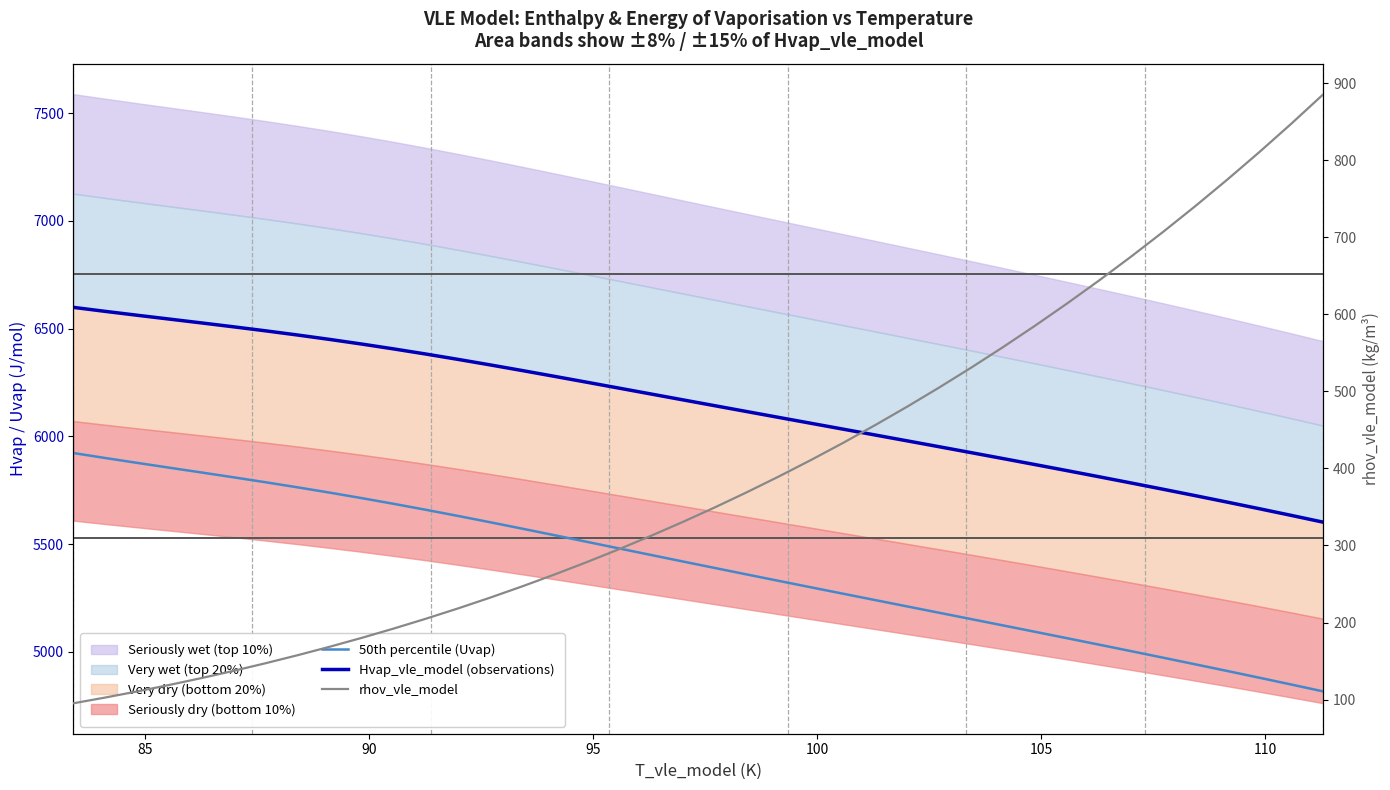

What is the average value of the rhov_vle_model series?

392.1